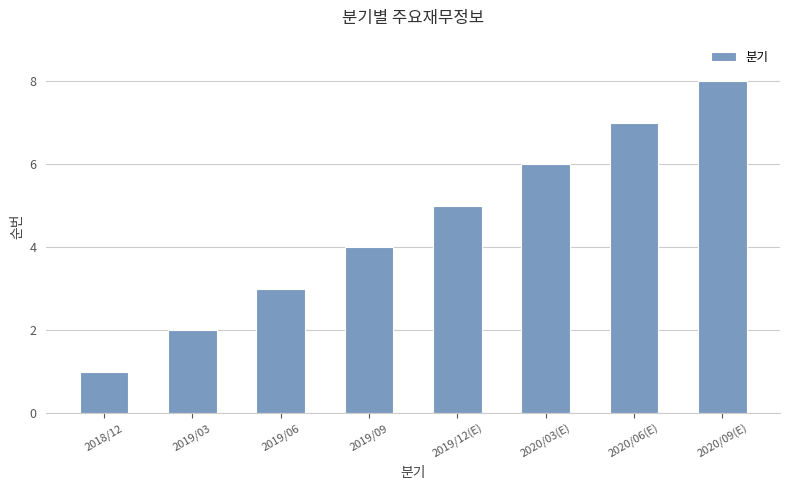

What is the difference between the maximum and minimum values?

7